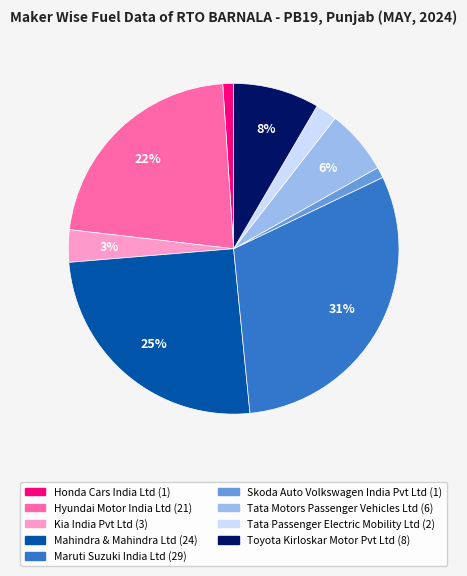

Does any single category account for the majority?

No